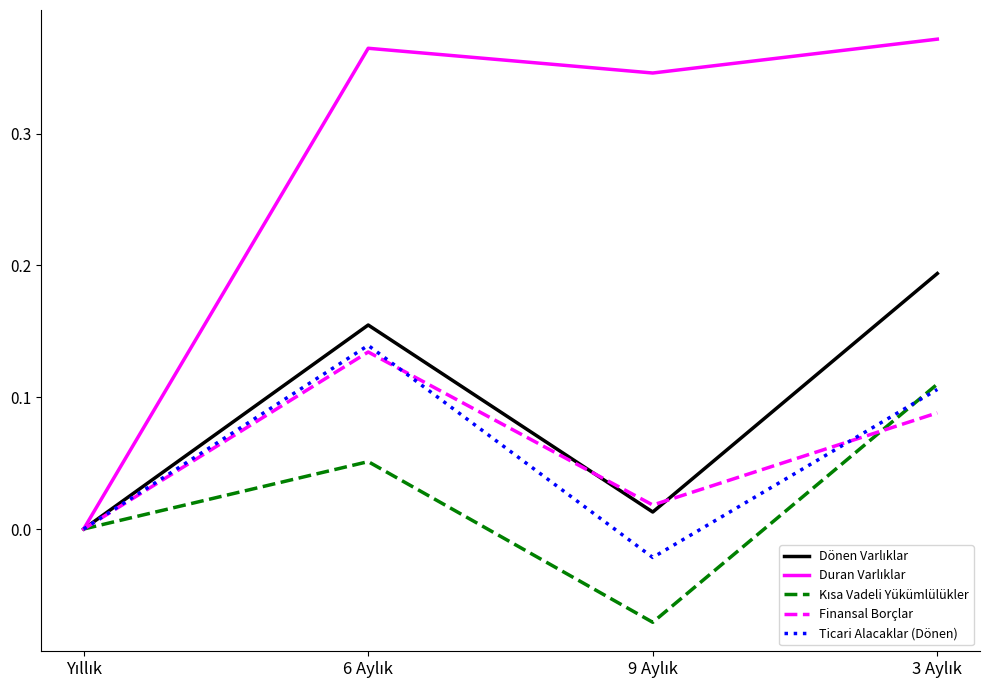

True or false: Kısa Vadeli Yükümlülükler has a value of 0.1 at 3 Aylık.

True